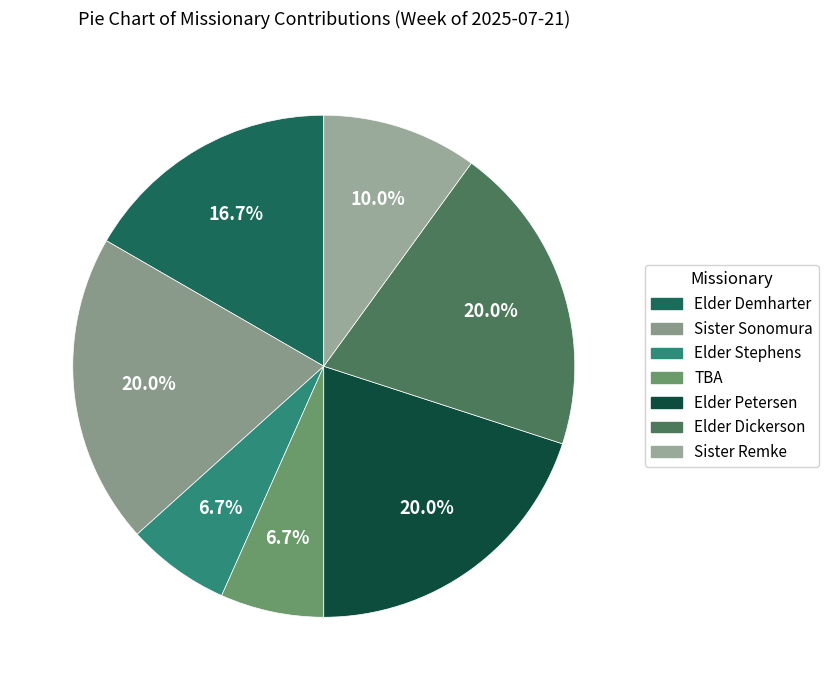

Count the number of slices in the pie.

7